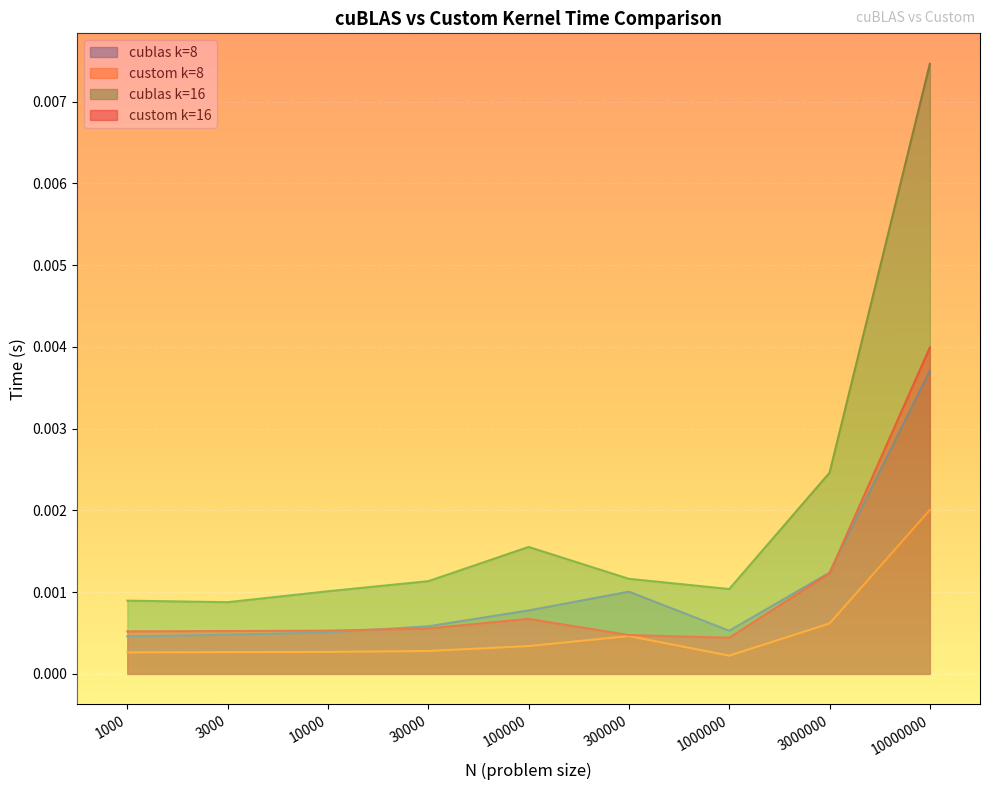

True or false: custom k=16 has more than 1 interior local peaks.

False